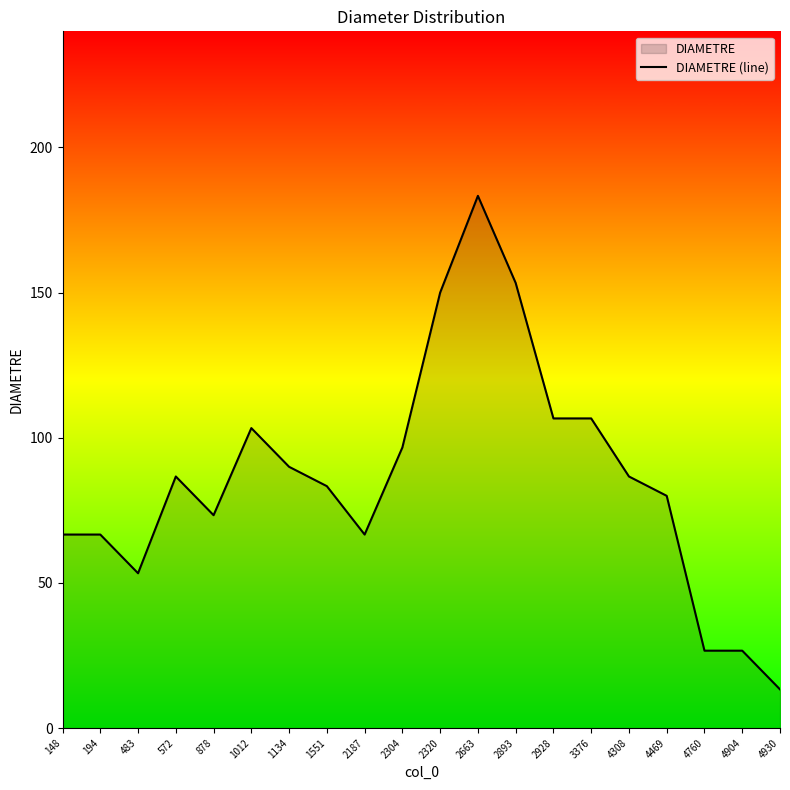

True or false: the data shows 154.1 at 4308.

False